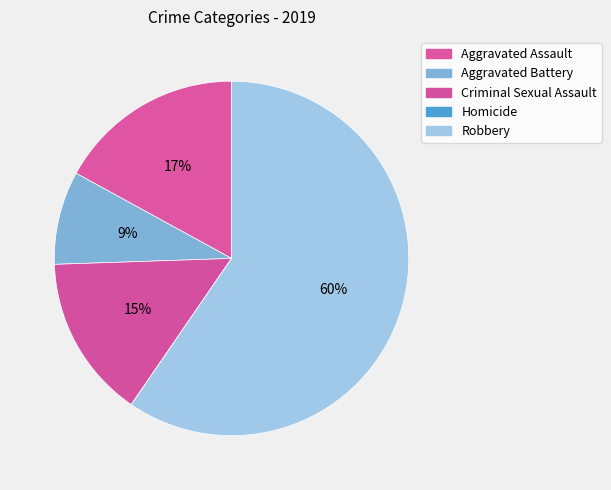

Is there any slice that represents more than half of the pie?

Yes